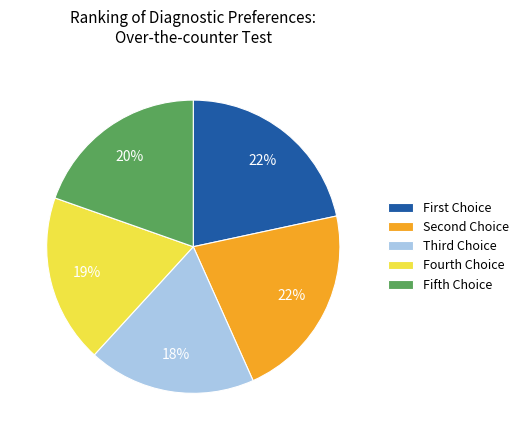

To the nearest percent, what is the average slice percentage?

20%